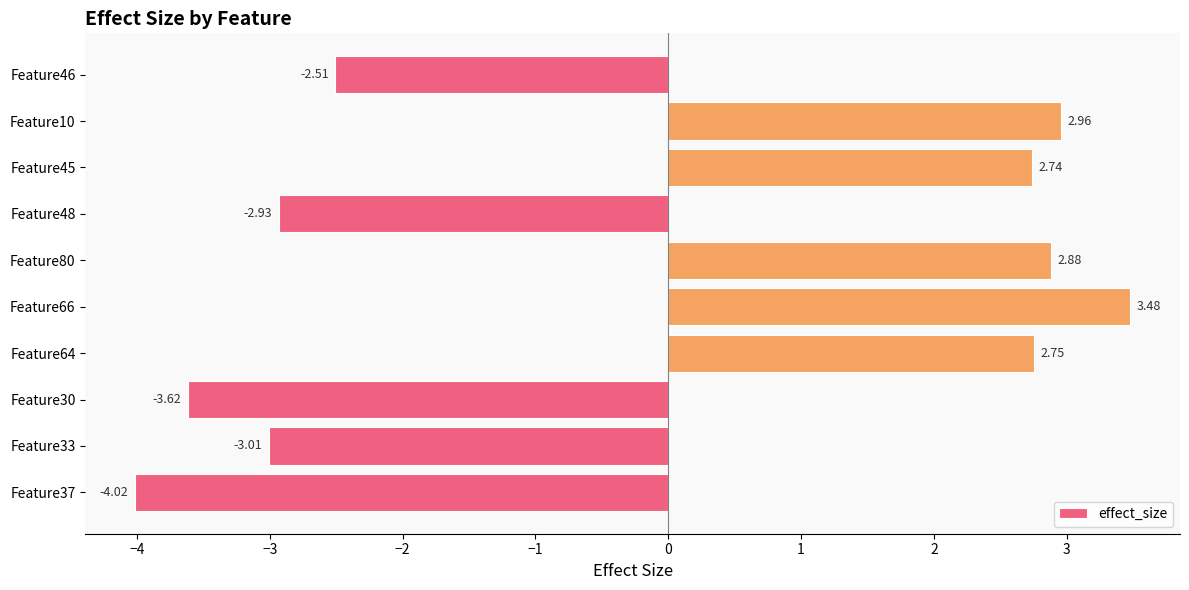

Rank the categories by value from highest to lowest.

Feature66, Feature10, Feature80, Feature64, Feature45, Feature46, Feature48, Feature33, Feature30, Feature37